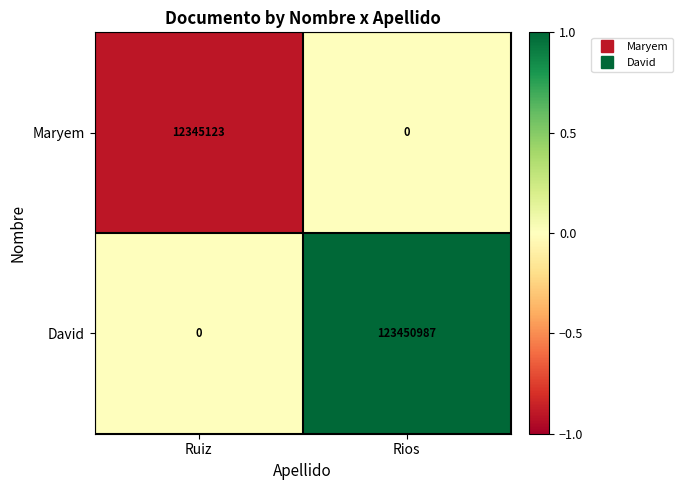

Reading right to left, transcribe all the data shown in this chart.

Maryem: 0	12345123
David: 123450987	0